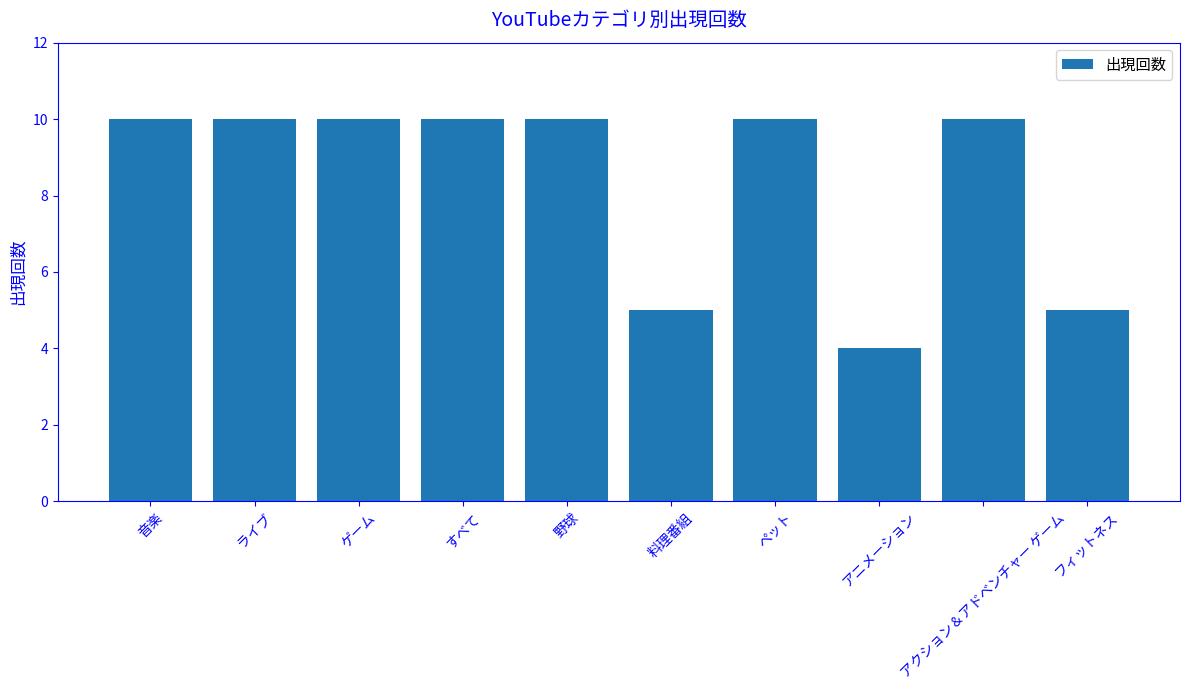

What is the value of the 4th bar from the left?

10